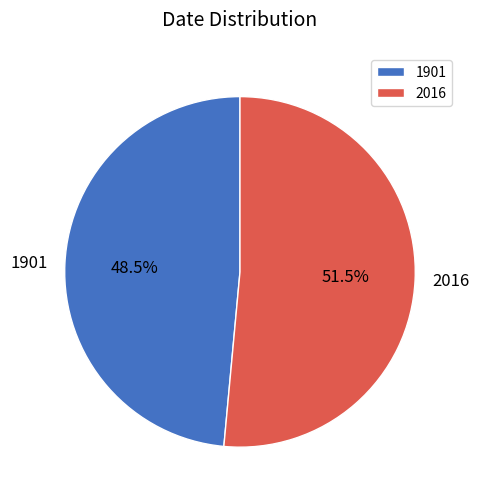

How much of the chart is everything except 1901?

51.5%